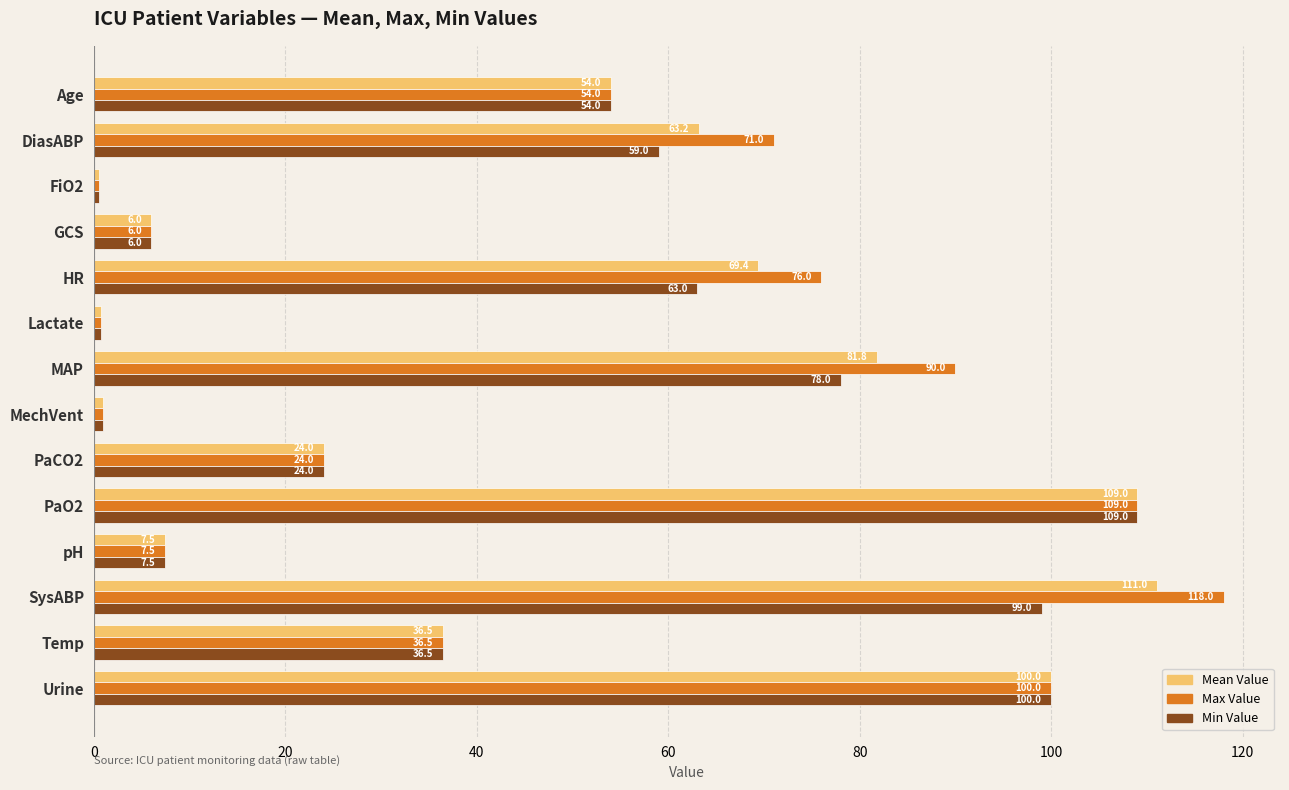

What is the minimum value for Max Value?

0.5